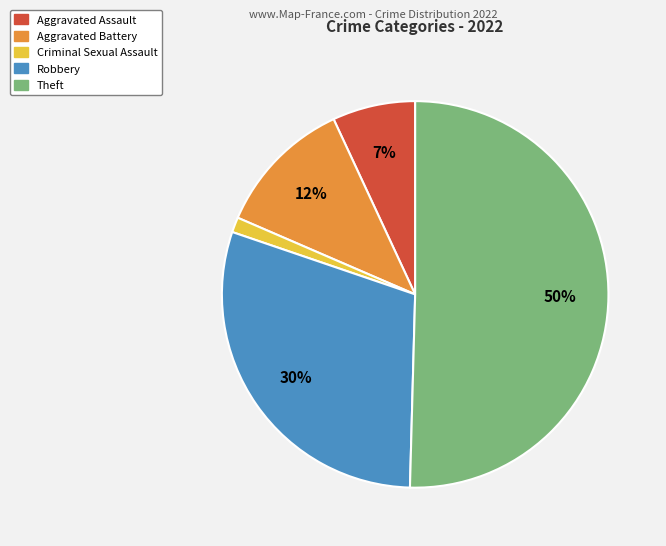

To the nearest percent, what portion does Aggravated Battery represent?

12%